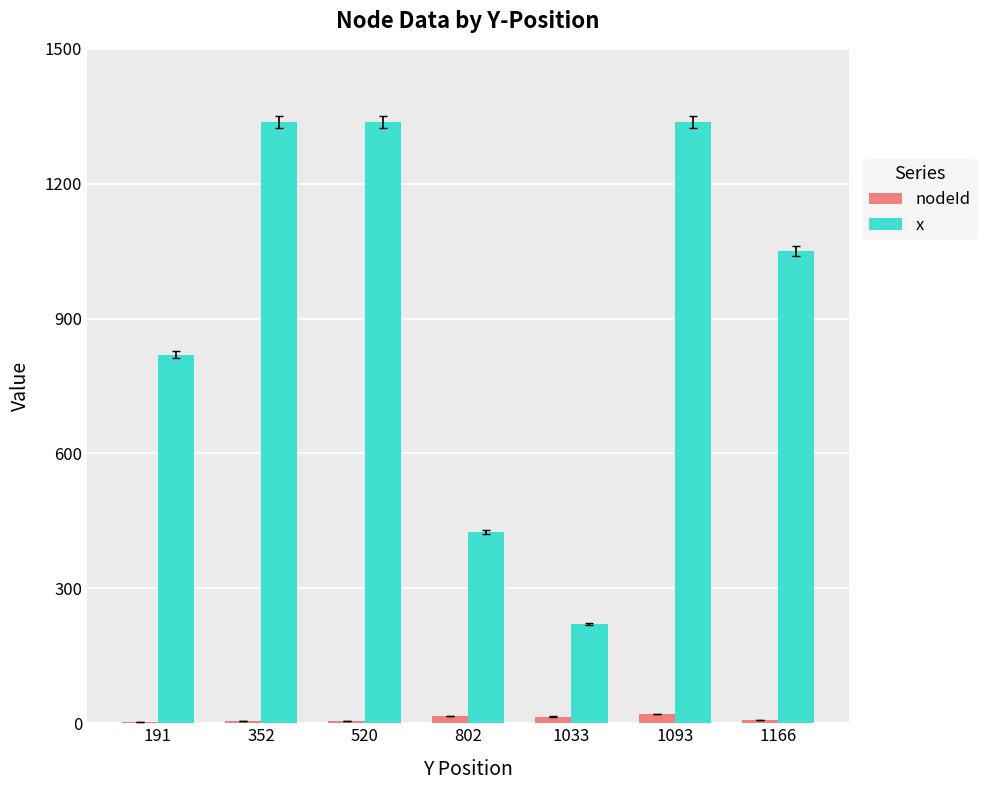

Are the bars horizontal?

No